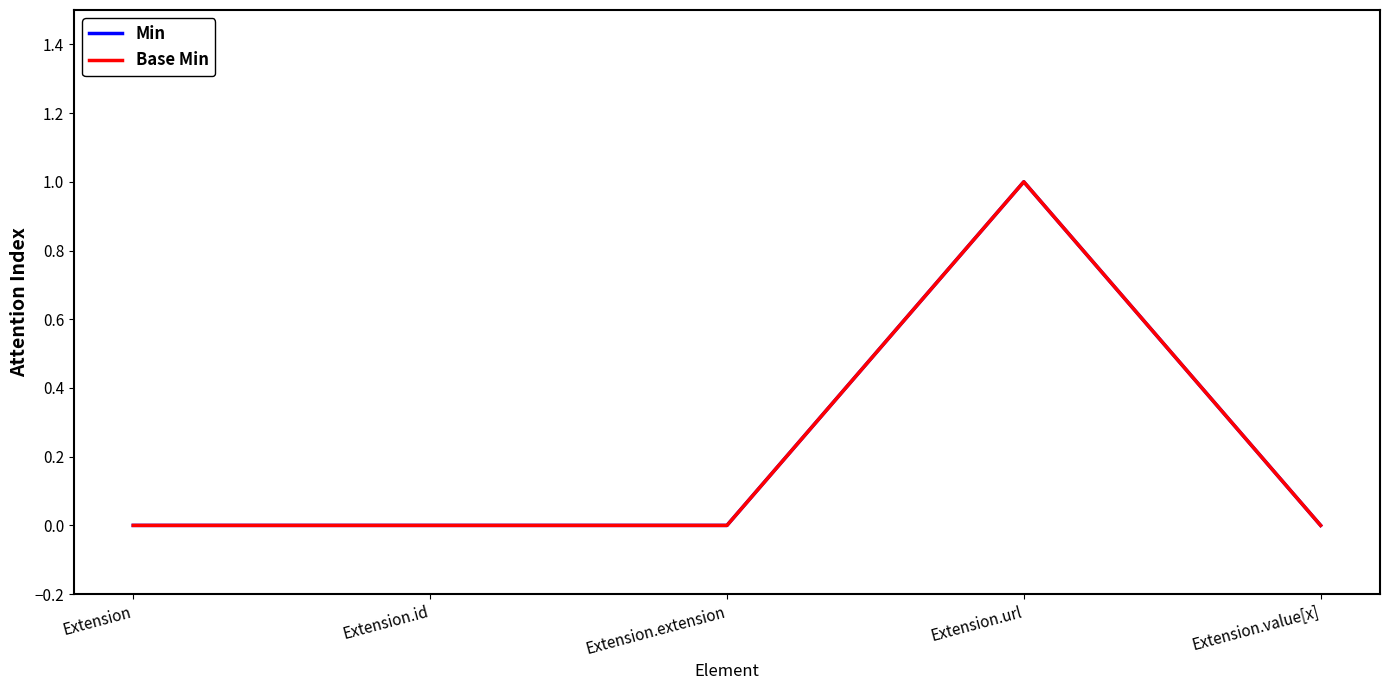

Between Extension.url and Extension, which is larger?

Extension.url